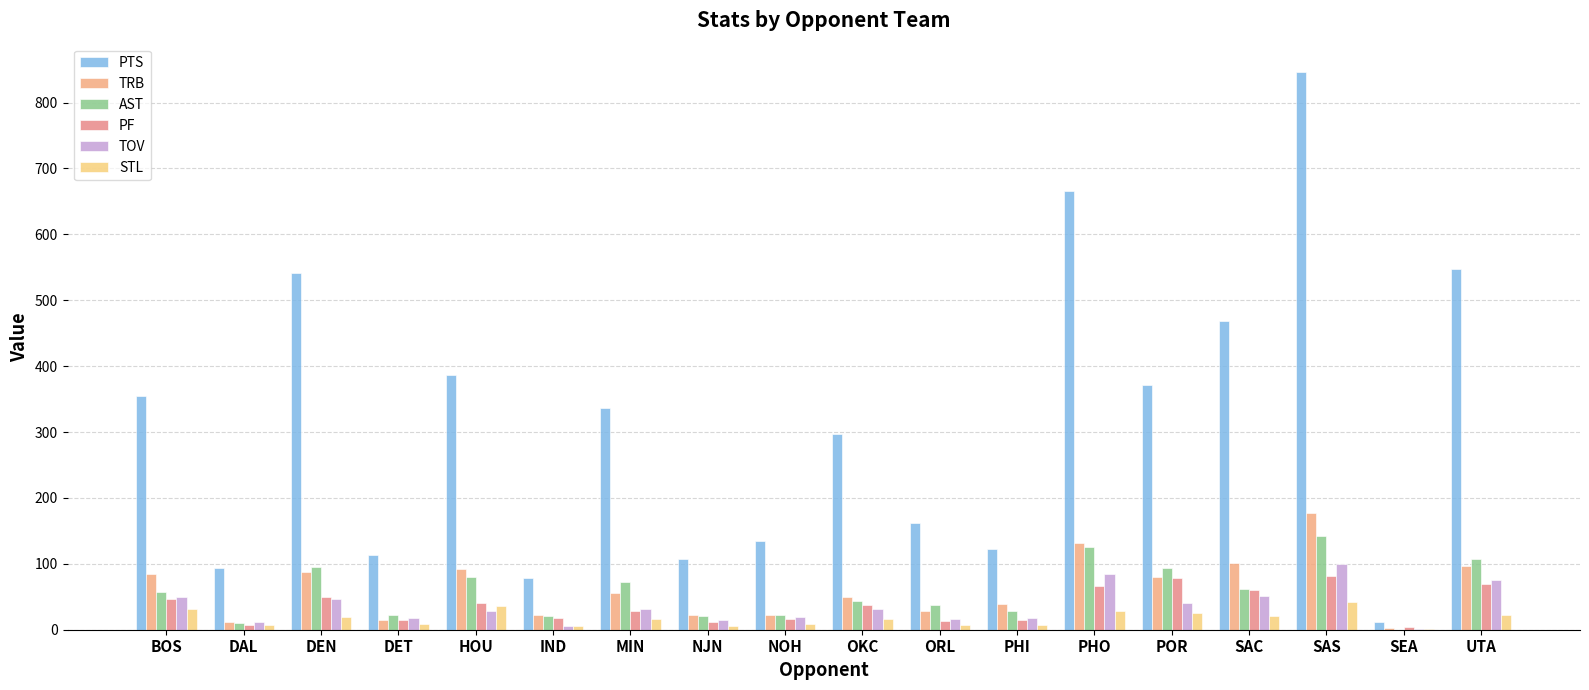

Count the number of categories in the chart.

18